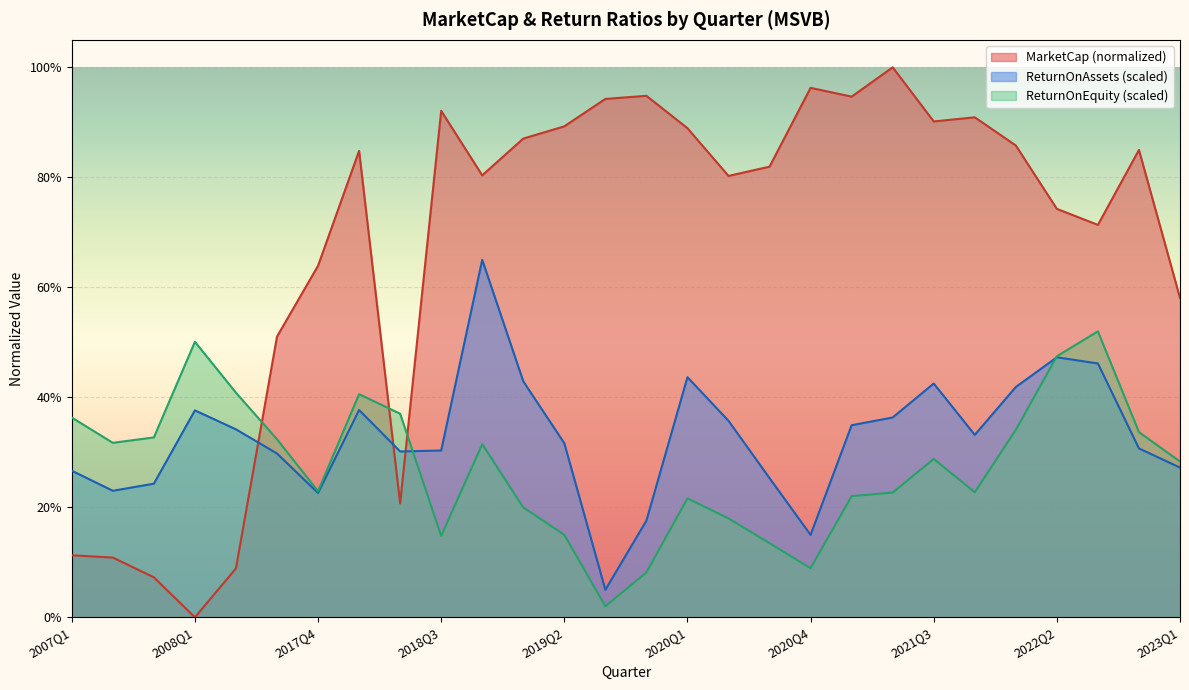

What is the label of the 8th point from the left?

2018Q1